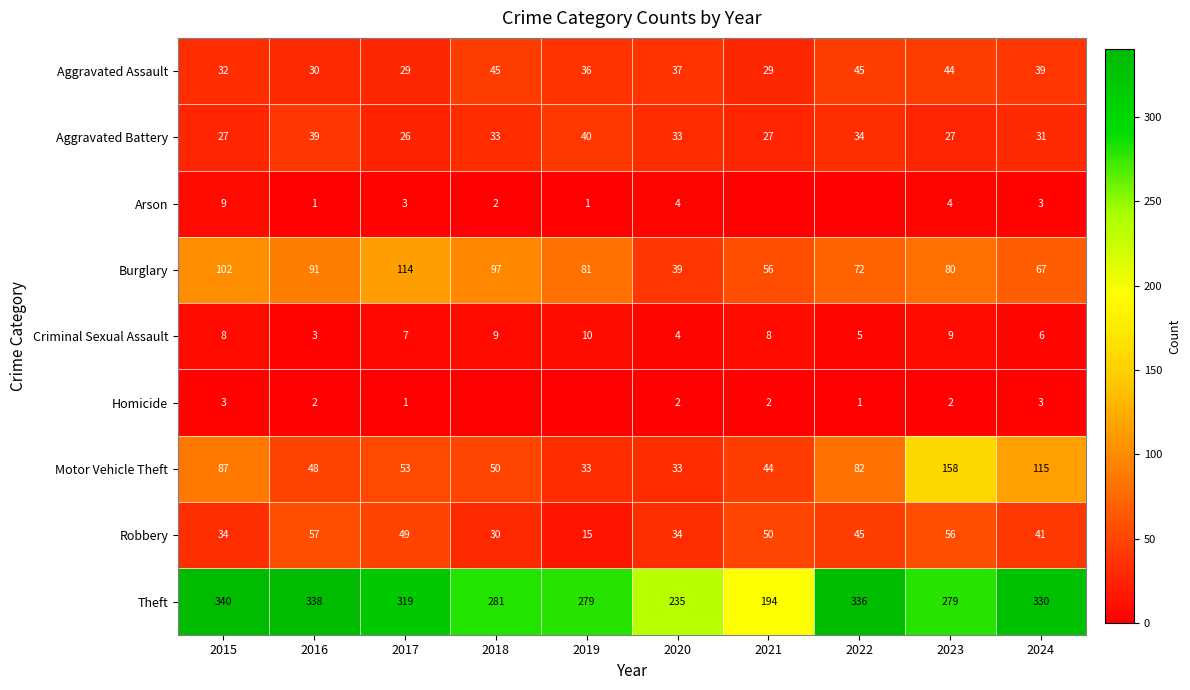

At 2015, list the series in order from largest to smallest.

Theft, Burglary, Motor Vehicle Theft, Robbery, Aggravated Assault, Aggravated Battery, Arson, Criminal Sexual Assault, Homicide